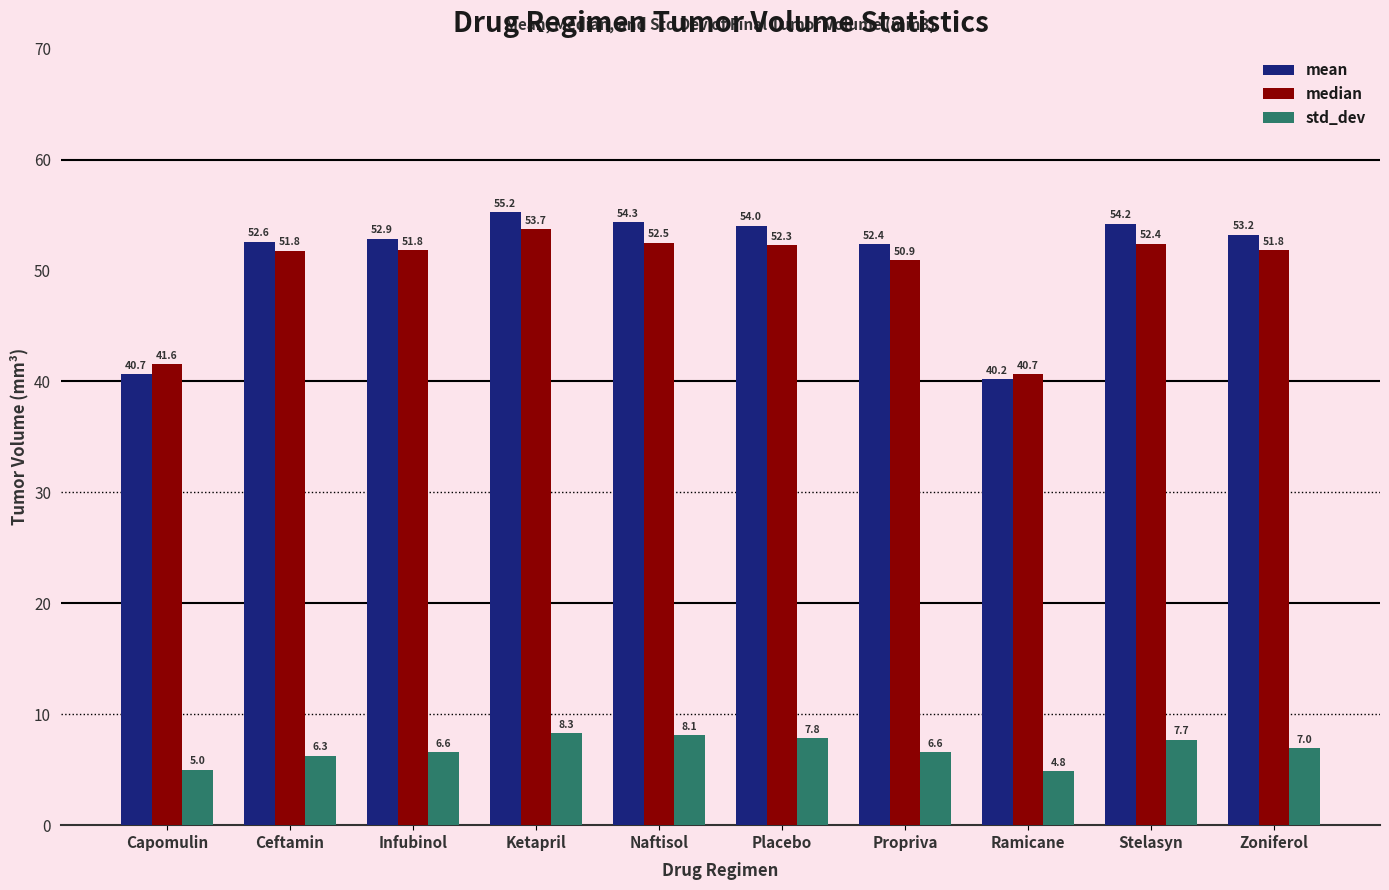

Which series changed the most between Placebo and Ramicane?

mean